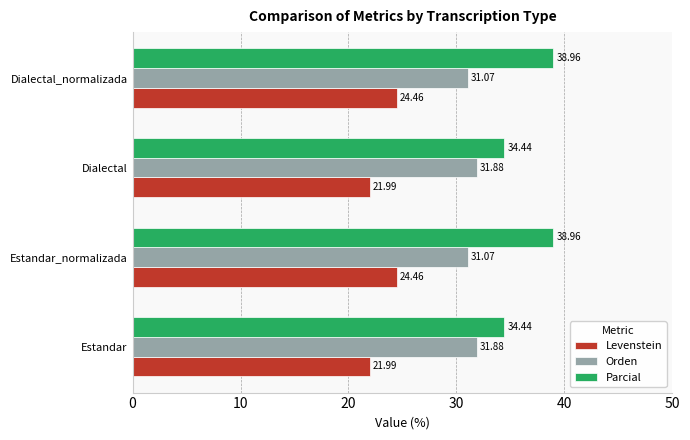

Is the value of Parcial at Estandar_normalizada greater than the value of Orden at Estandar?

Yes